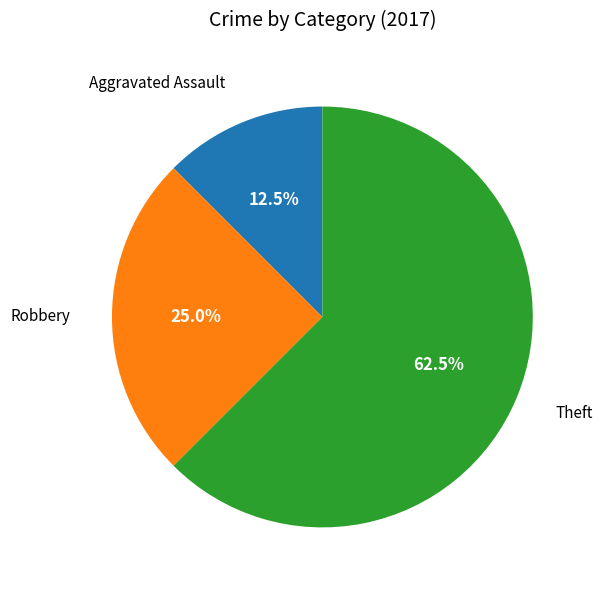

Do Robbery and Theft together represent more than half of the pie?

Yes